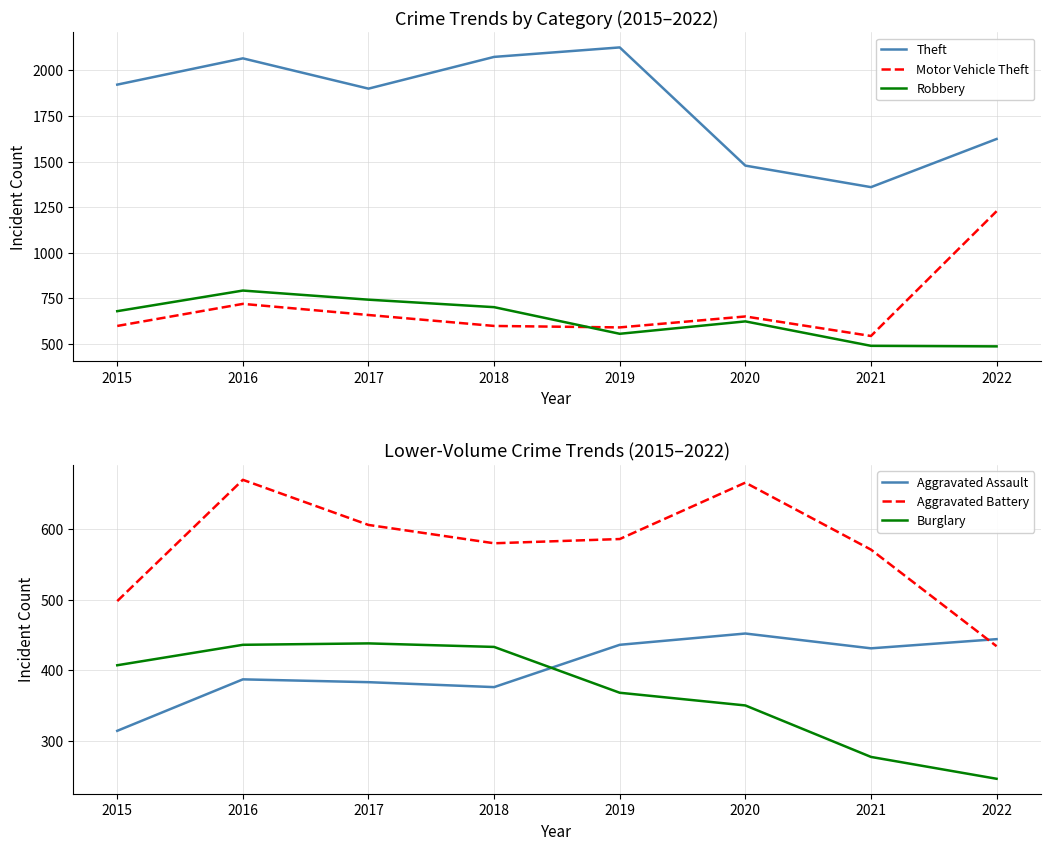

What is the minimum value shown in the chart?

246